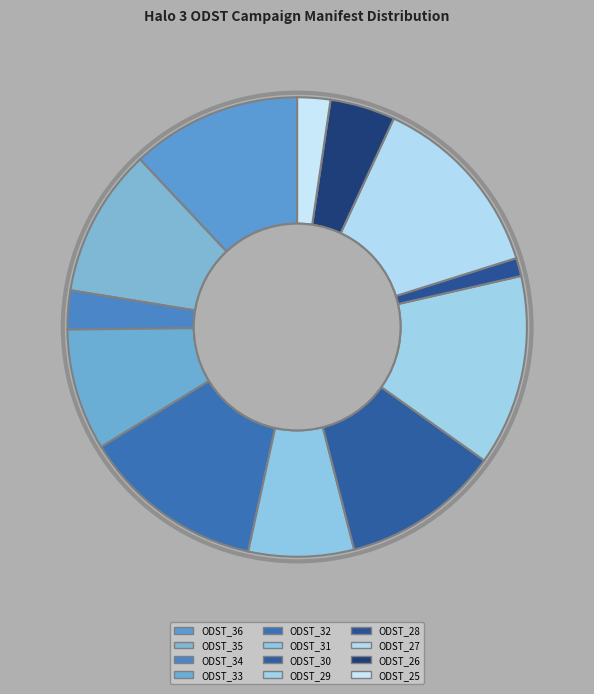

To the nearest percent, what is the difference between the largest and smallest slice percentages?

12%